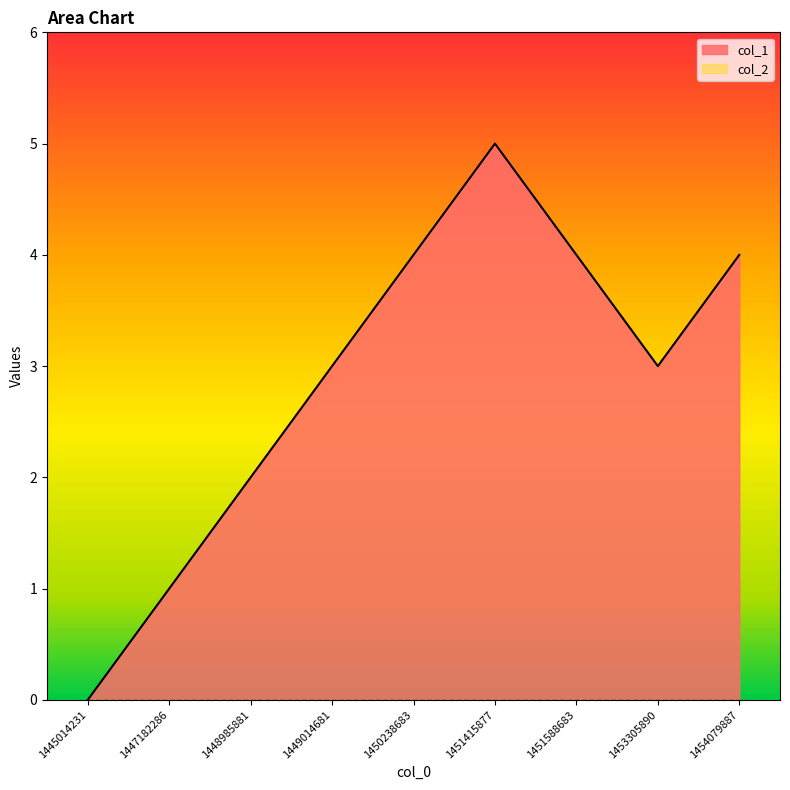

What is the difference between the maximum and minimum values?

5